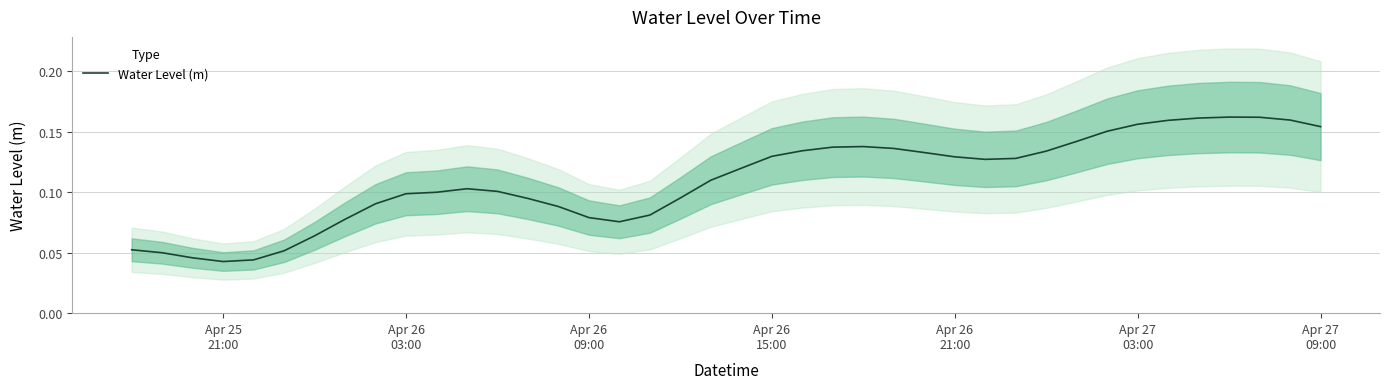

The value at Apr 26 15:00 is 0.1. True or false?

True